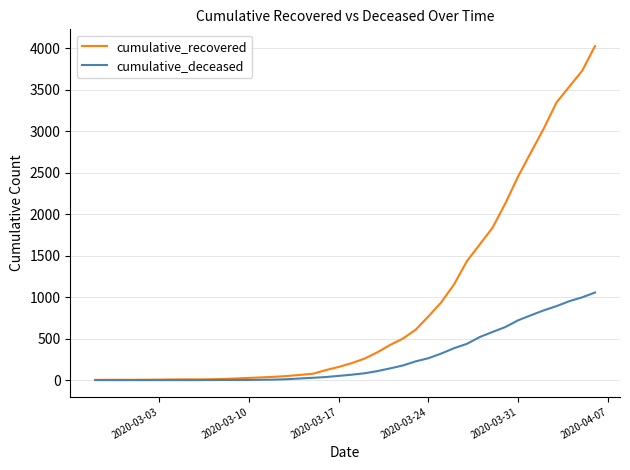

Which series has the widest spread of values?

cumulative_recovered